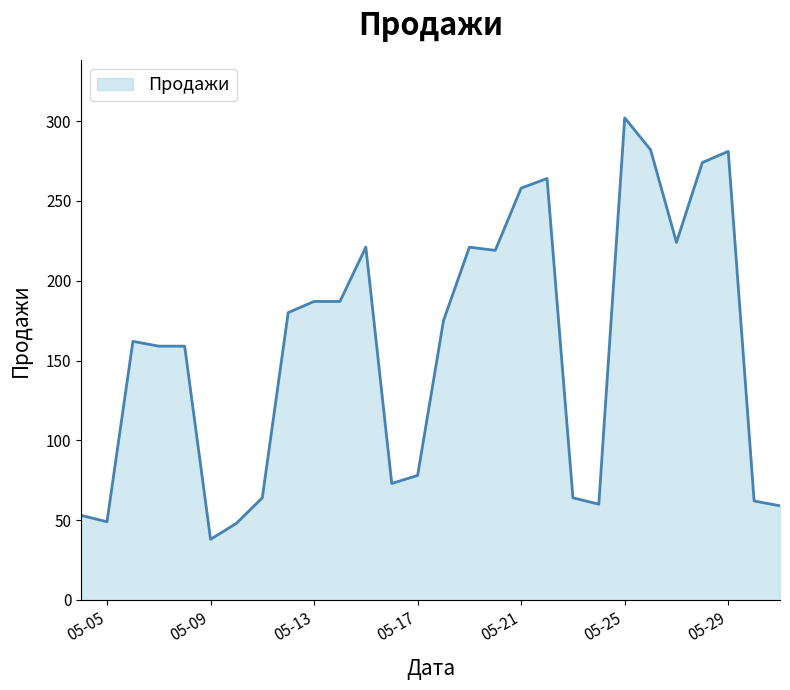

What is the maximum value shown in the chart?

302